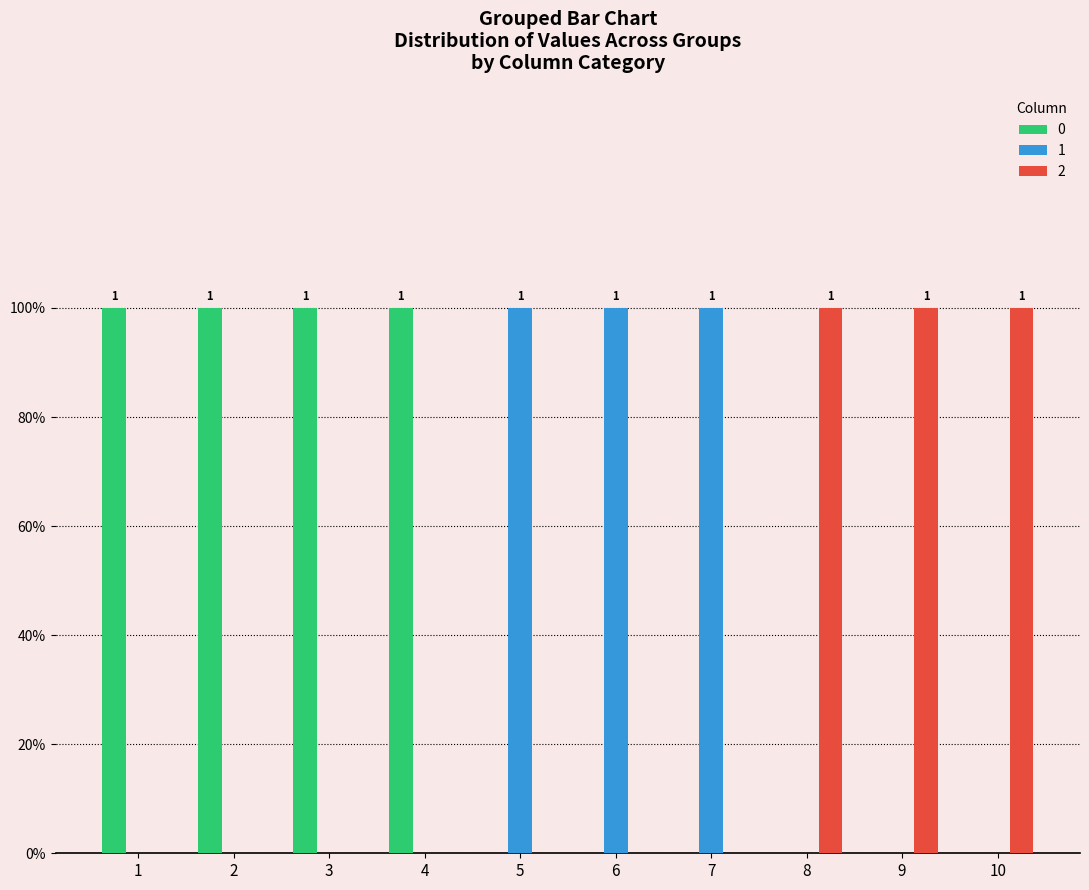

Which series changed the most between 7 and 9?

1